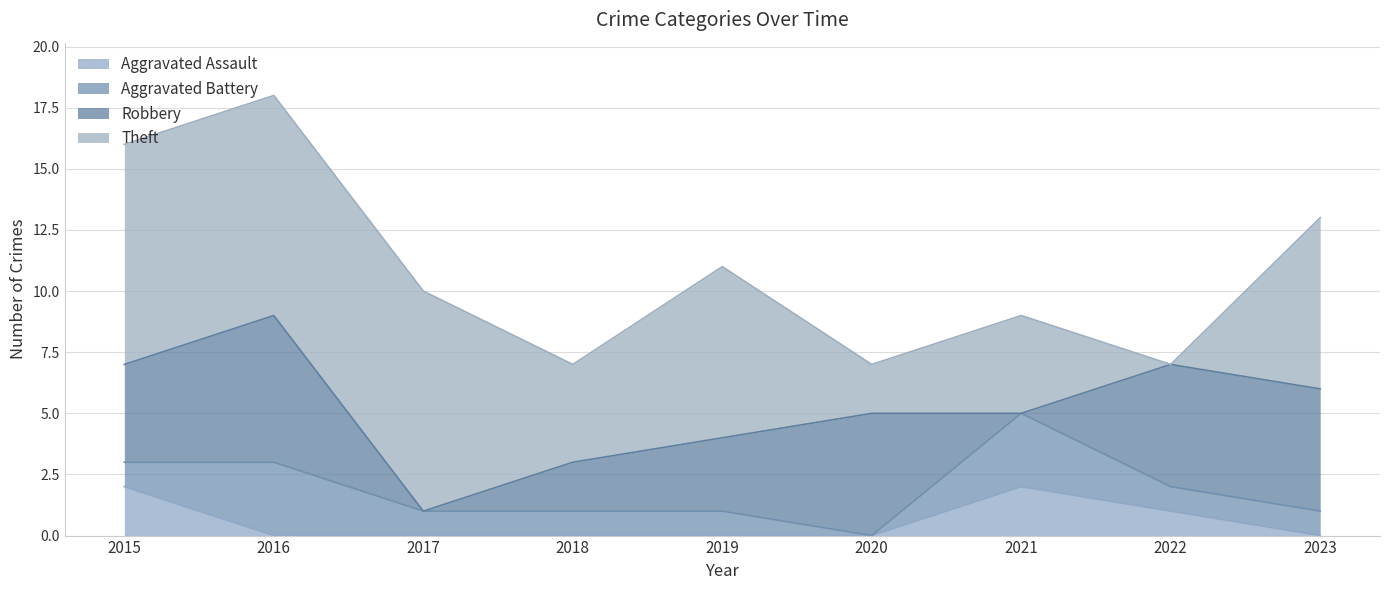

How many Robbery values are between 2 and 5?

6